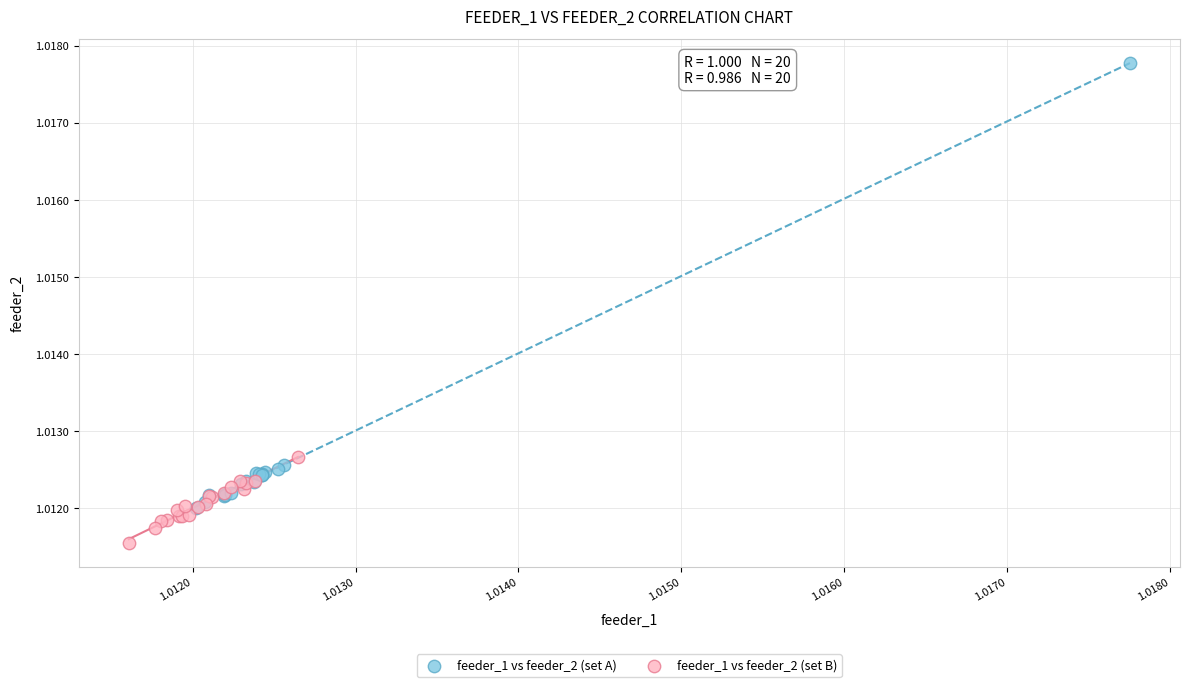

Which series contains the highest Y value?

feeder_1 vs feeder_2 (set A)